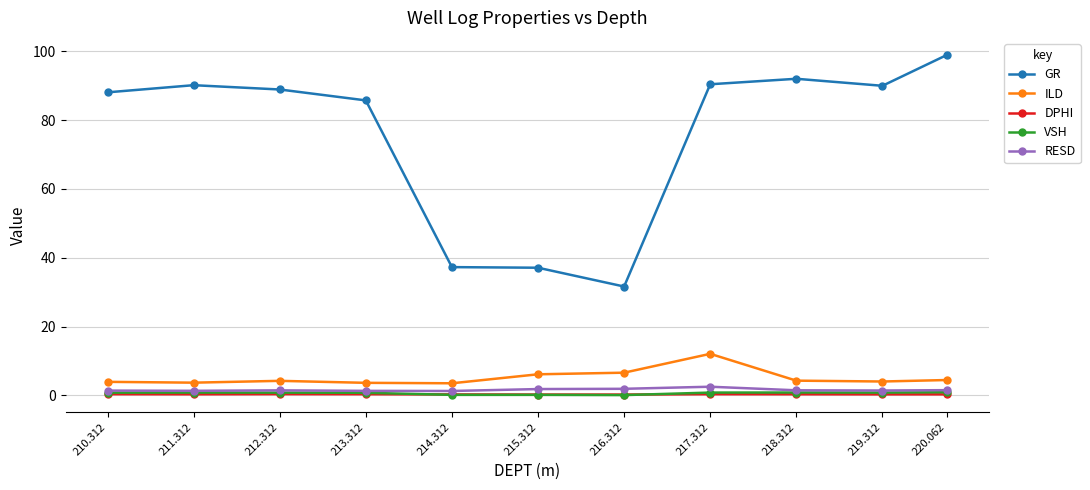

Which category has the highest value across all series?

220.062